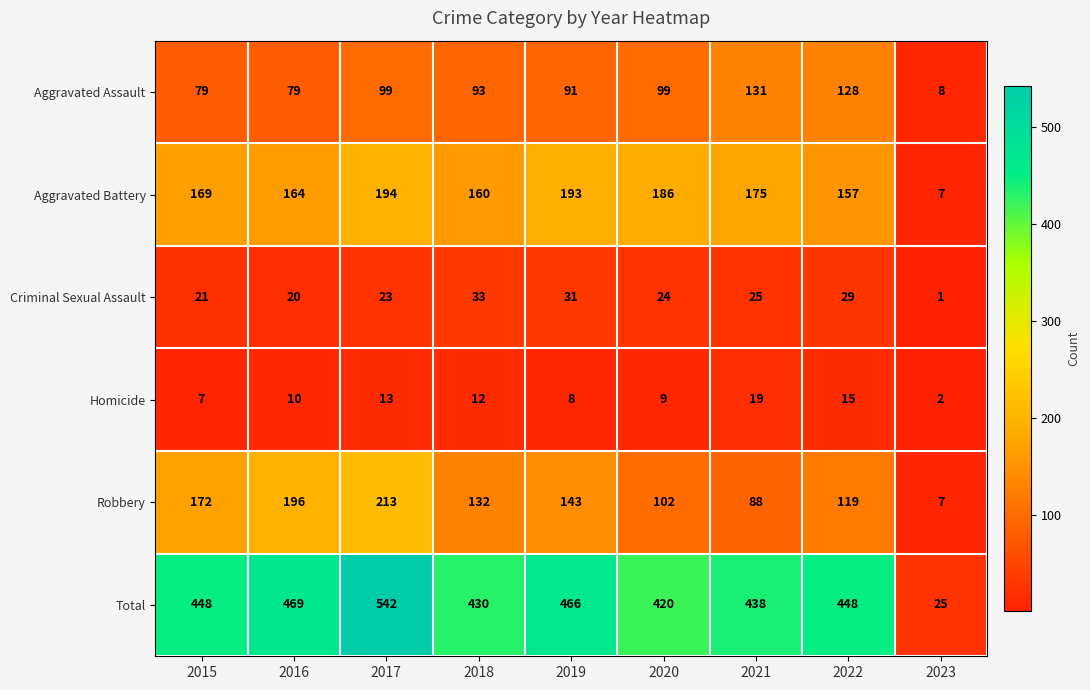

At which category is the sum across all series the highest?

2017